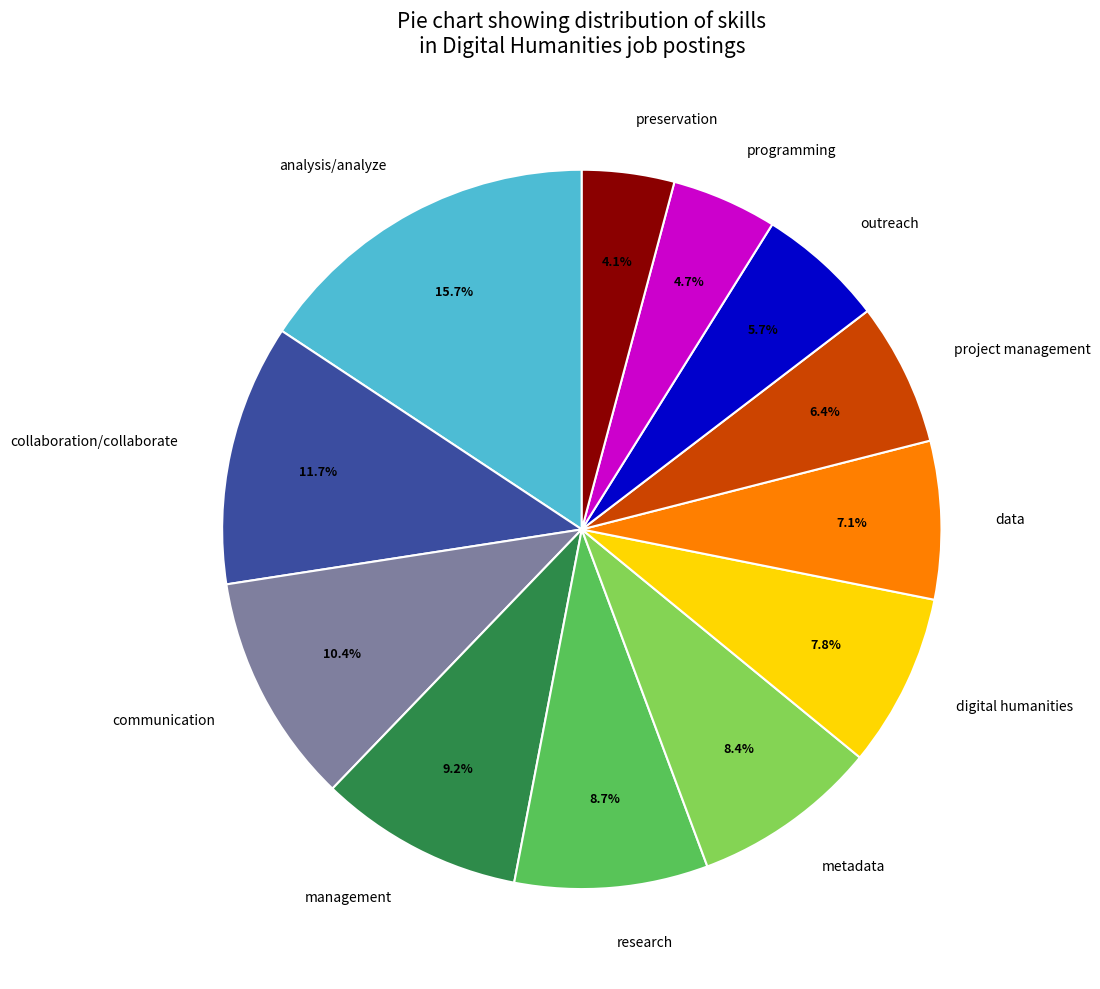

Which category has the biggest portion of the pie?

analysis/analyze